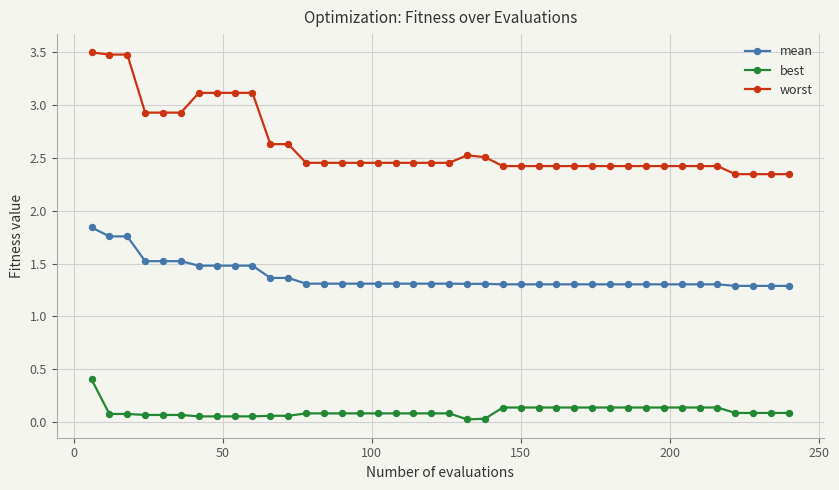

How many mean values are between 1 and 2?

40